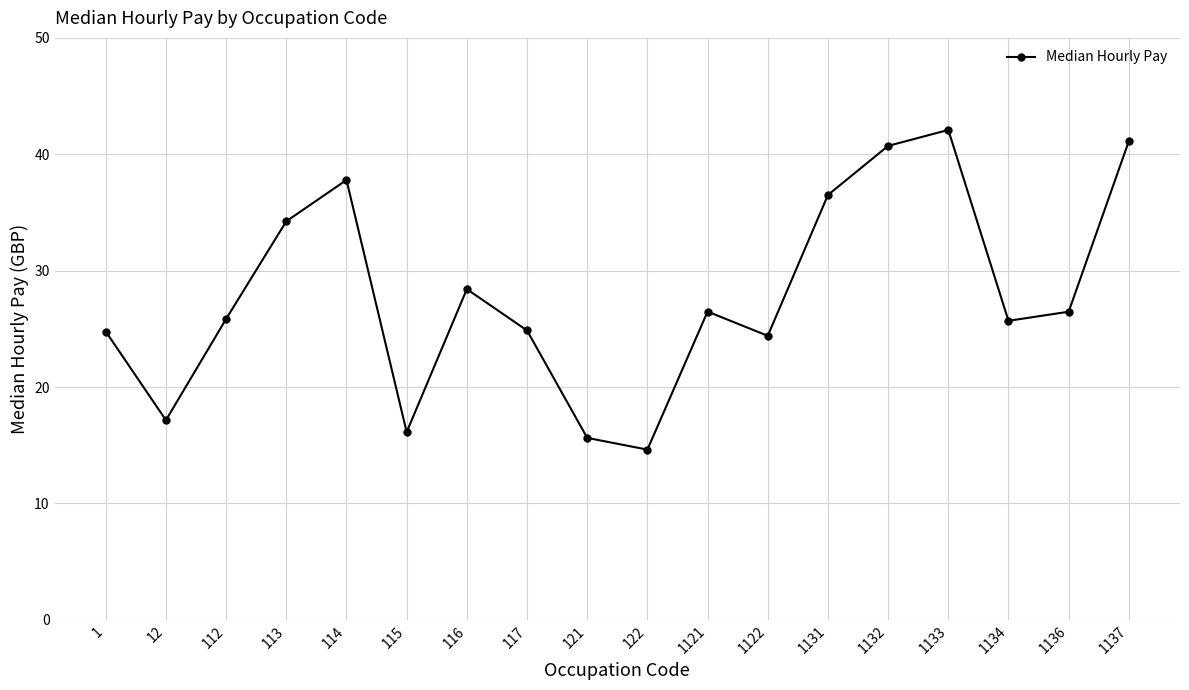

Between 1133 and 117, which is larger?

1133